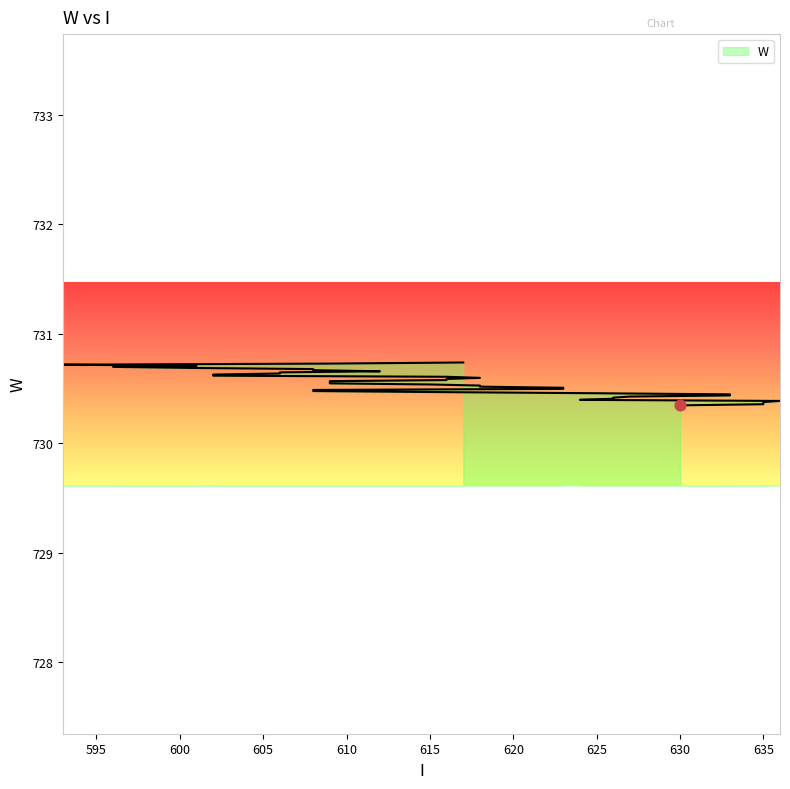

What is the ratio of the value at 601 to the value at 606?

1.0